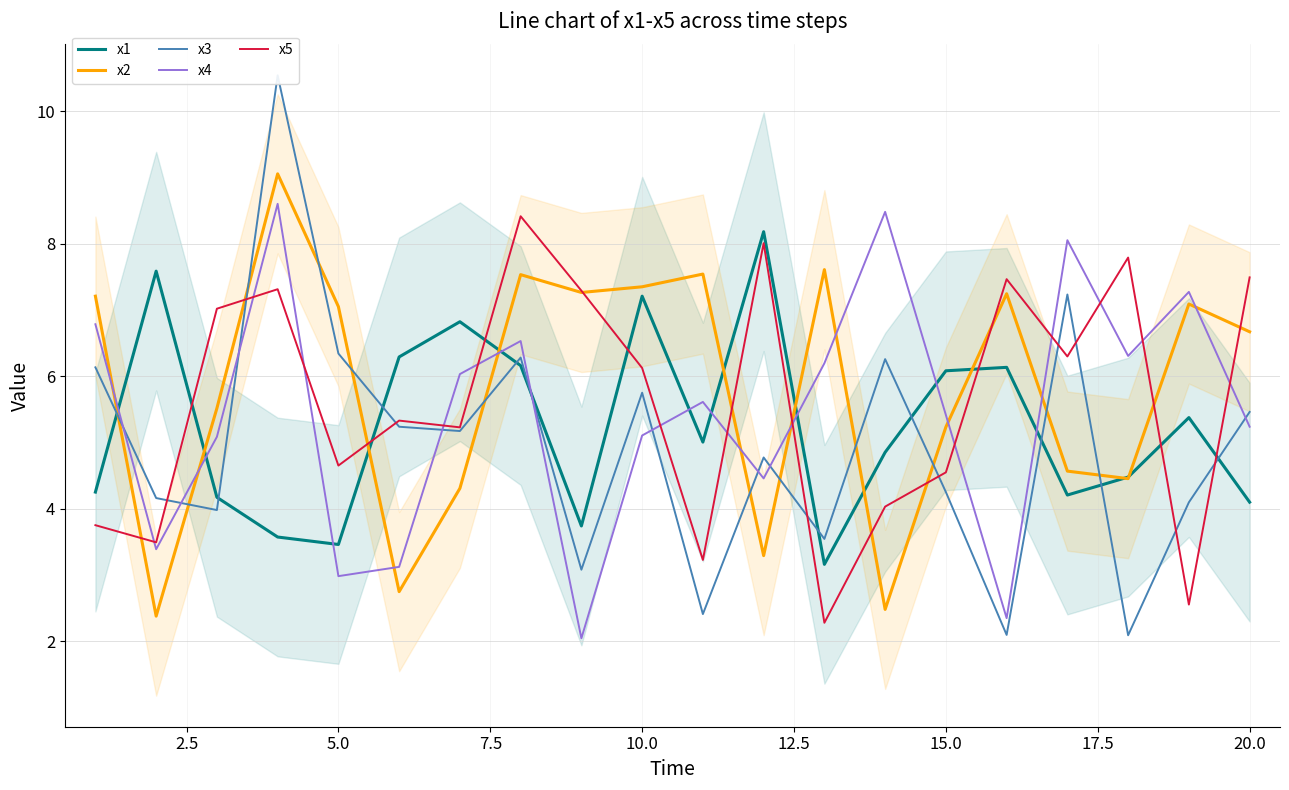

What is the highest value of the x1 series?

8.2